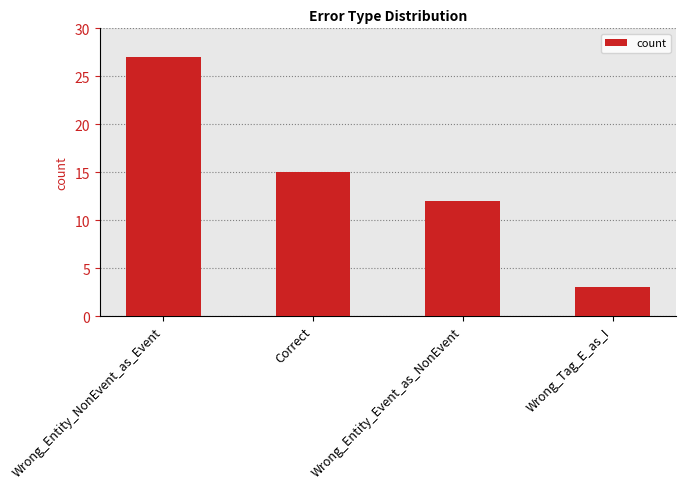

Does the chart contain stacked bars?

No